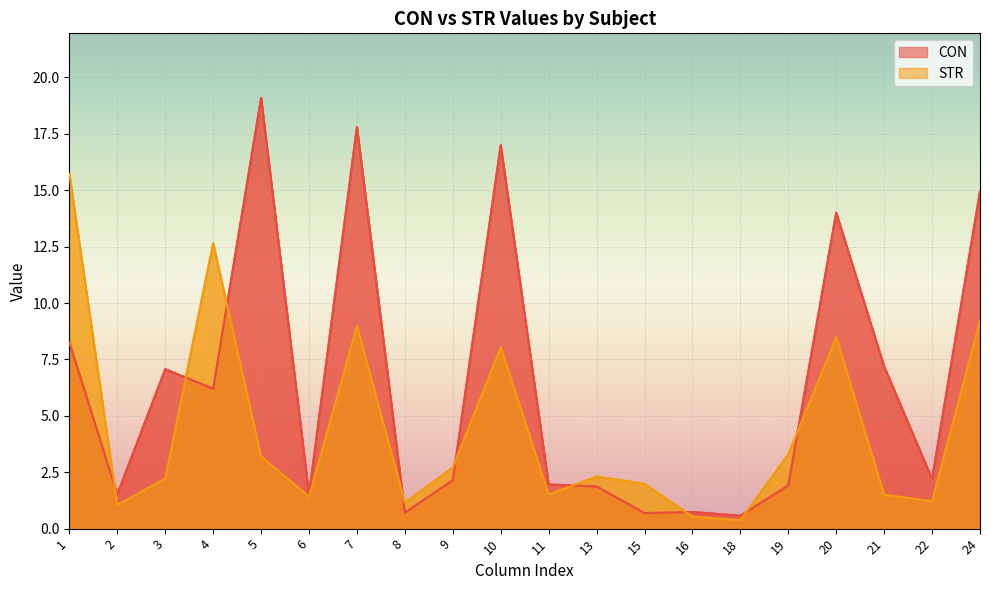

What is the total value across all series at 3?

9.3